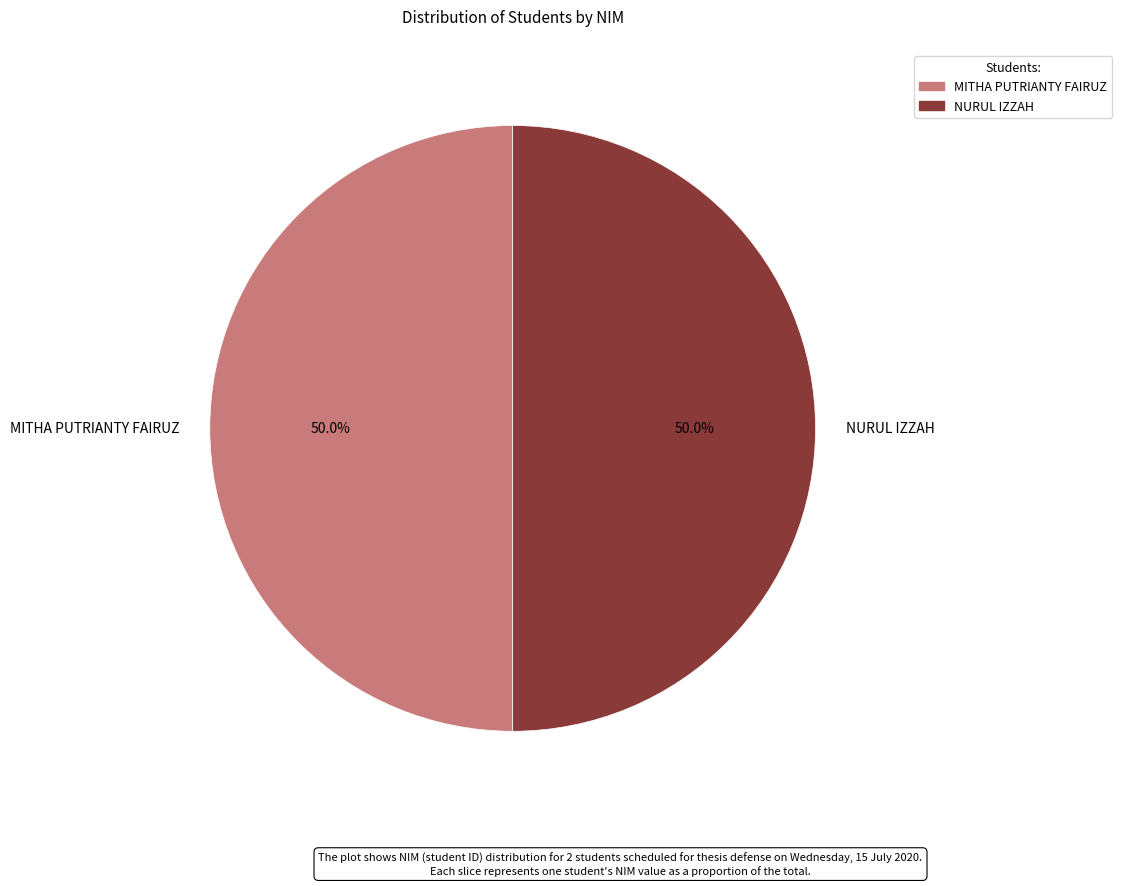

Count the number of slices in the pie.

2